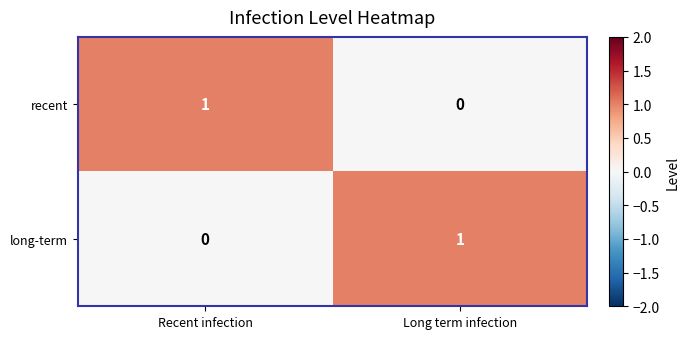

Which category has the highest value in the recent series?

Recent infection